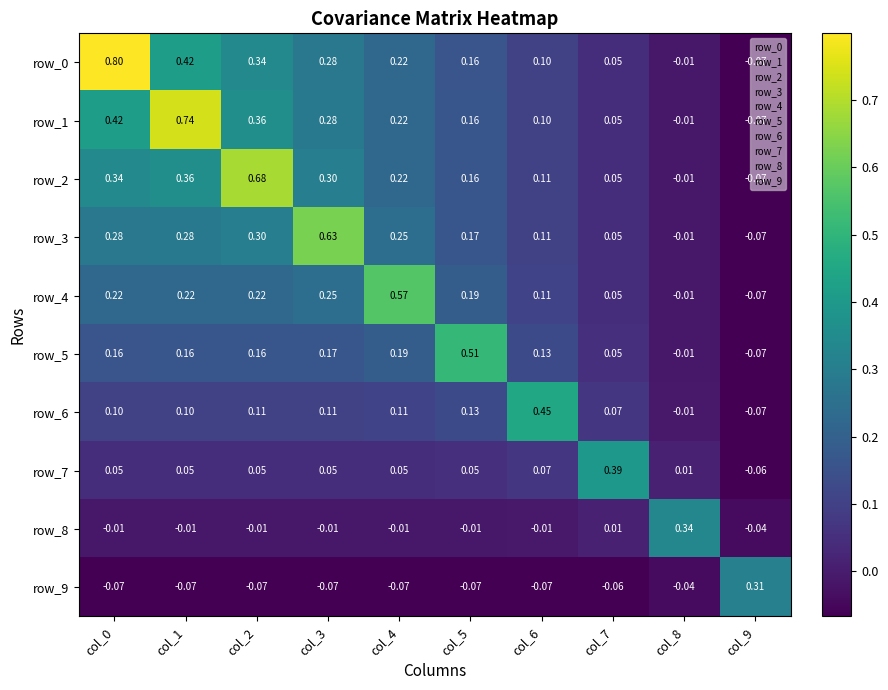

Is the value of row_5 at col_7 greater than the value of row_3 at col_3?

No